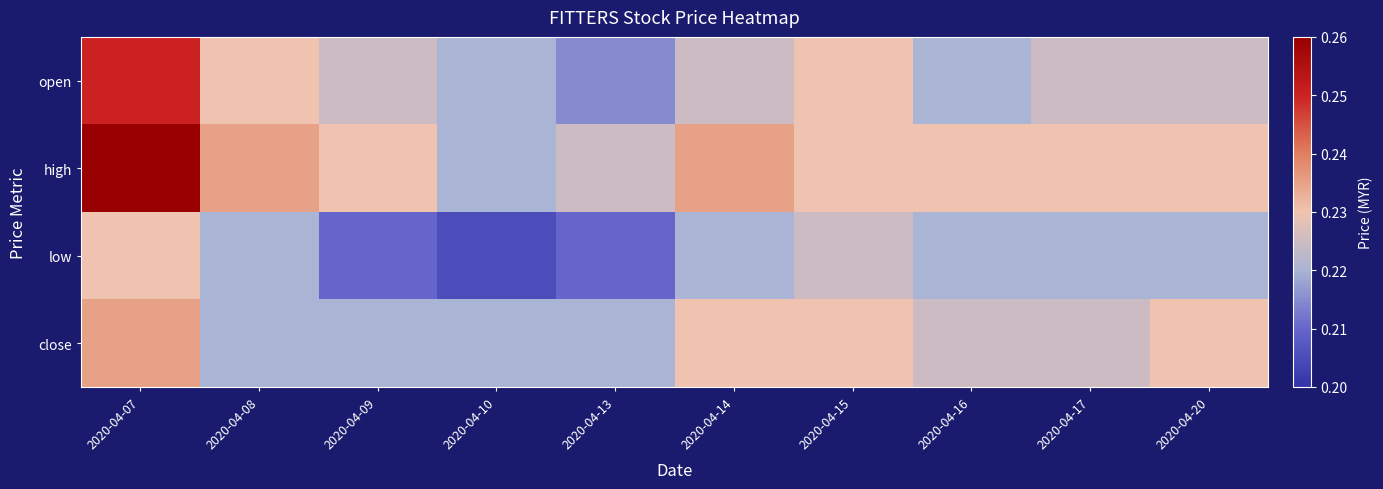

What is the minimum value shown in the chart?

0.2